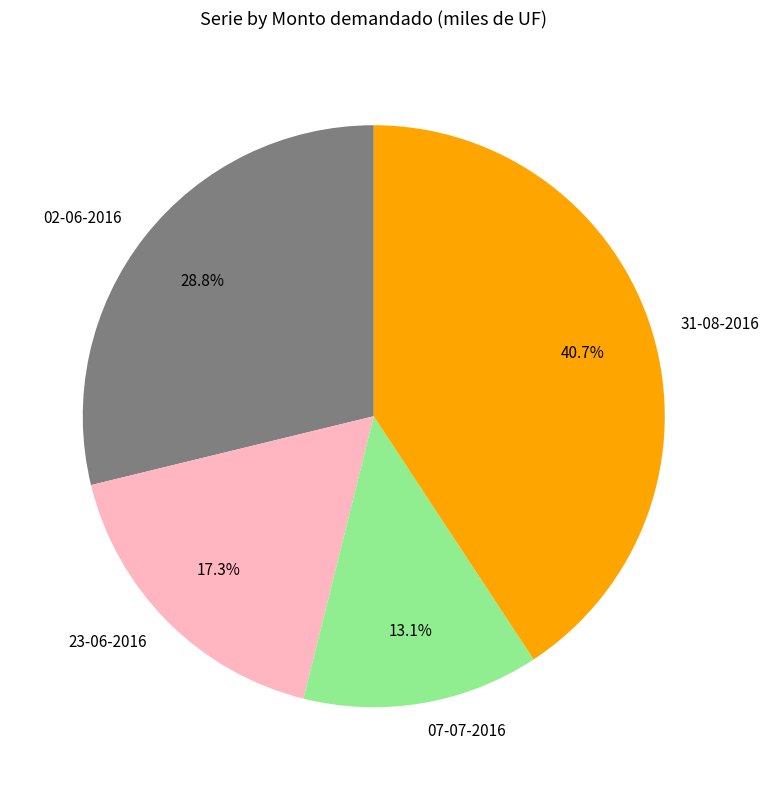

Is the sum of 07-07-2016 and 23-06-2016 greater than half?

No